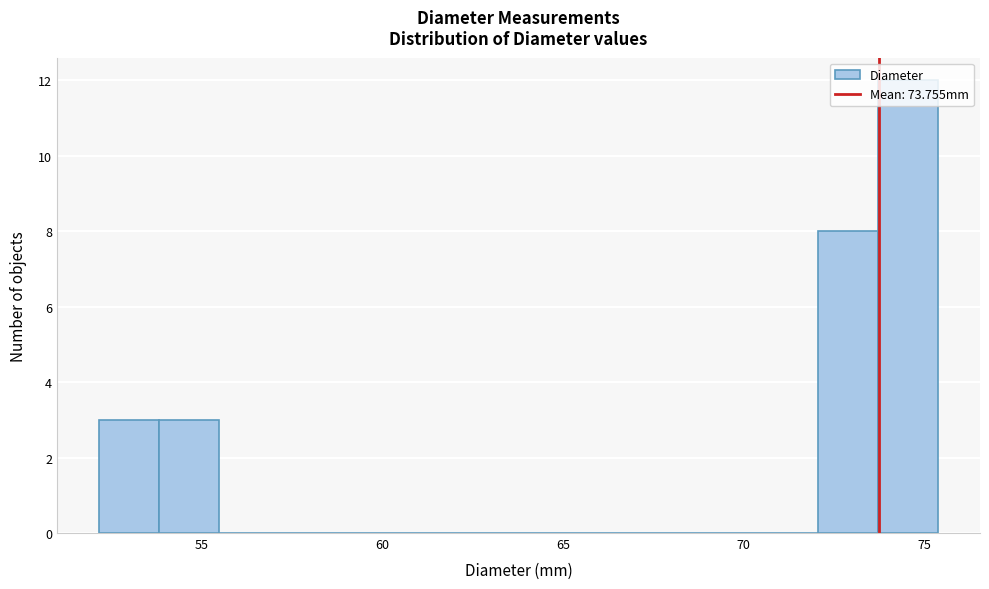

Around what value on the x-axis is the tallest bar? Give the approximate position of its centre, as read against the axis.

74.5